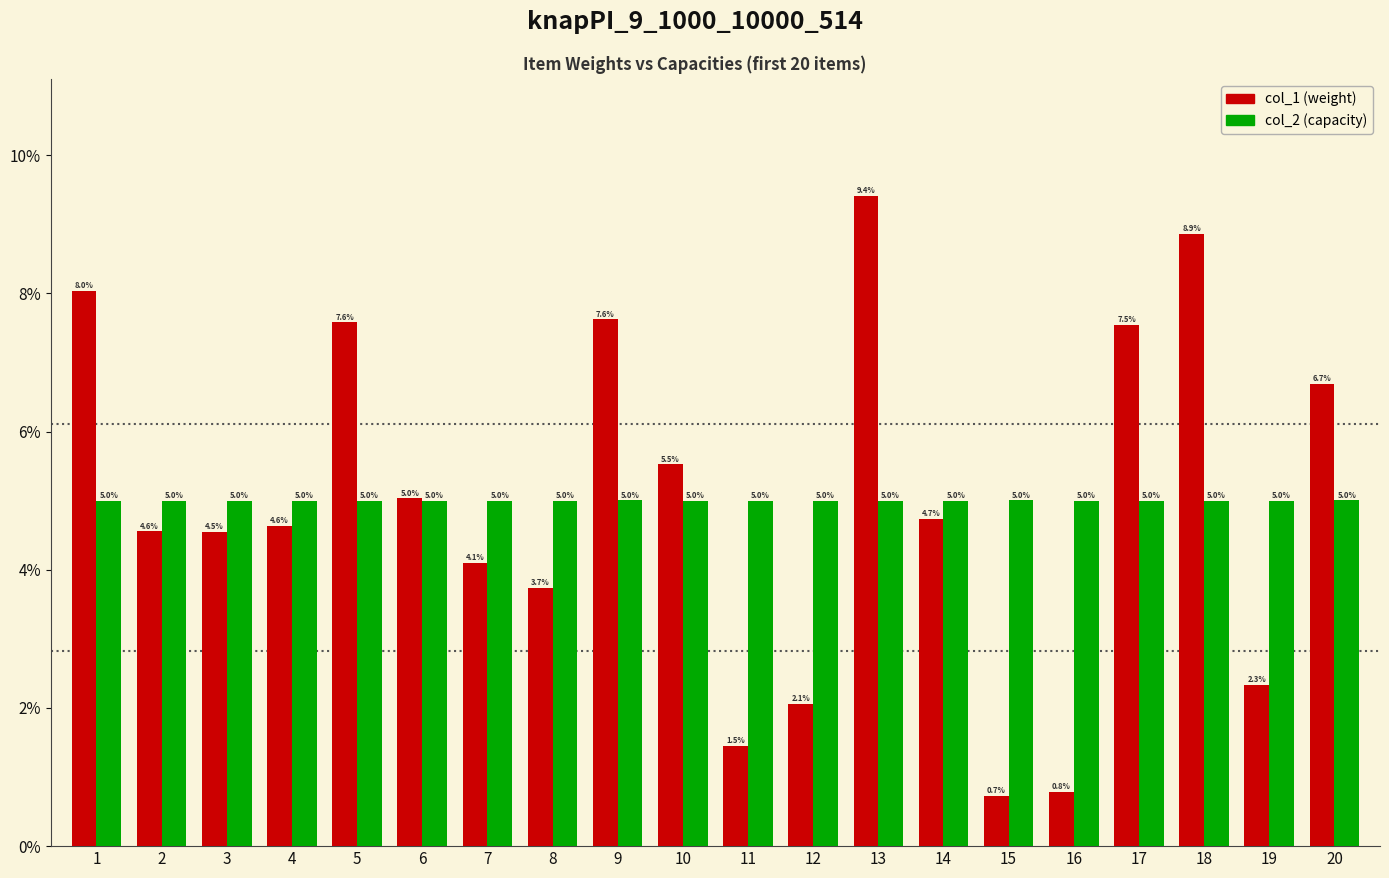

What are all the series names shown in the legend?

col_1 (weight), col_2 (capacity)